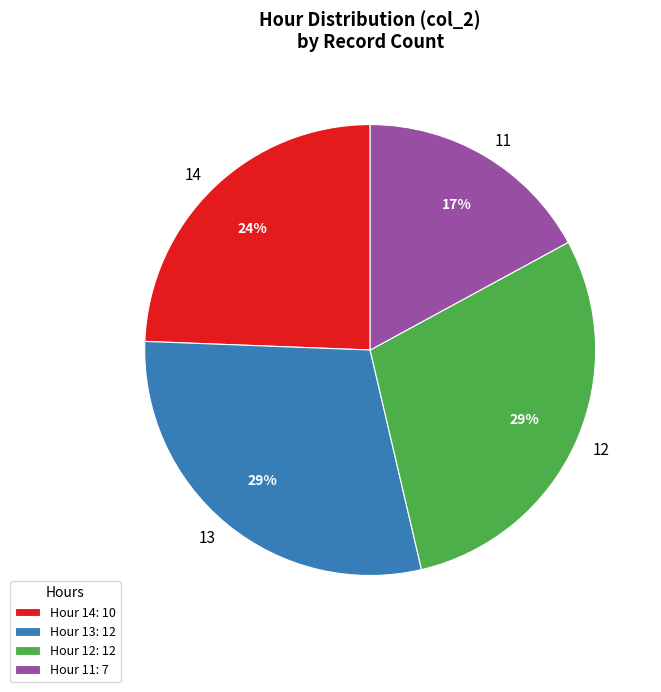

Count the number of slices in the pie.

4